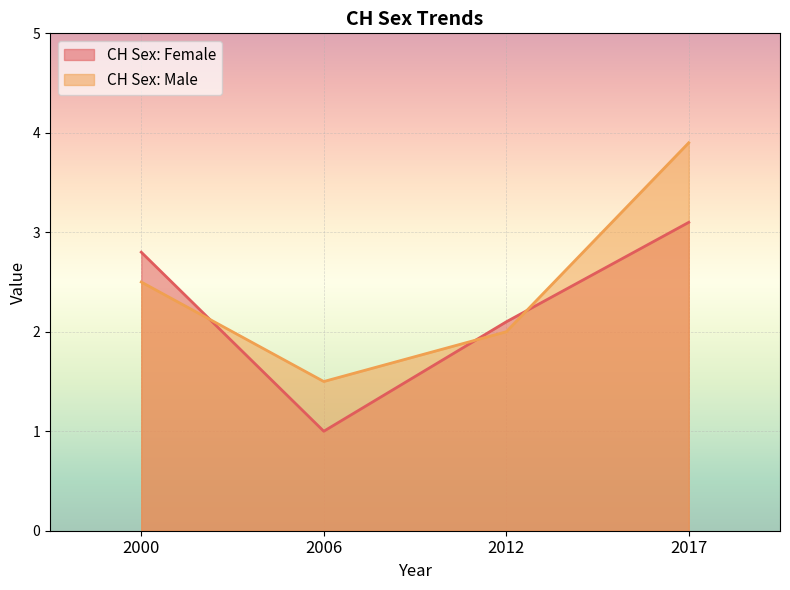

What is the total value across all series at 2017?

7.0